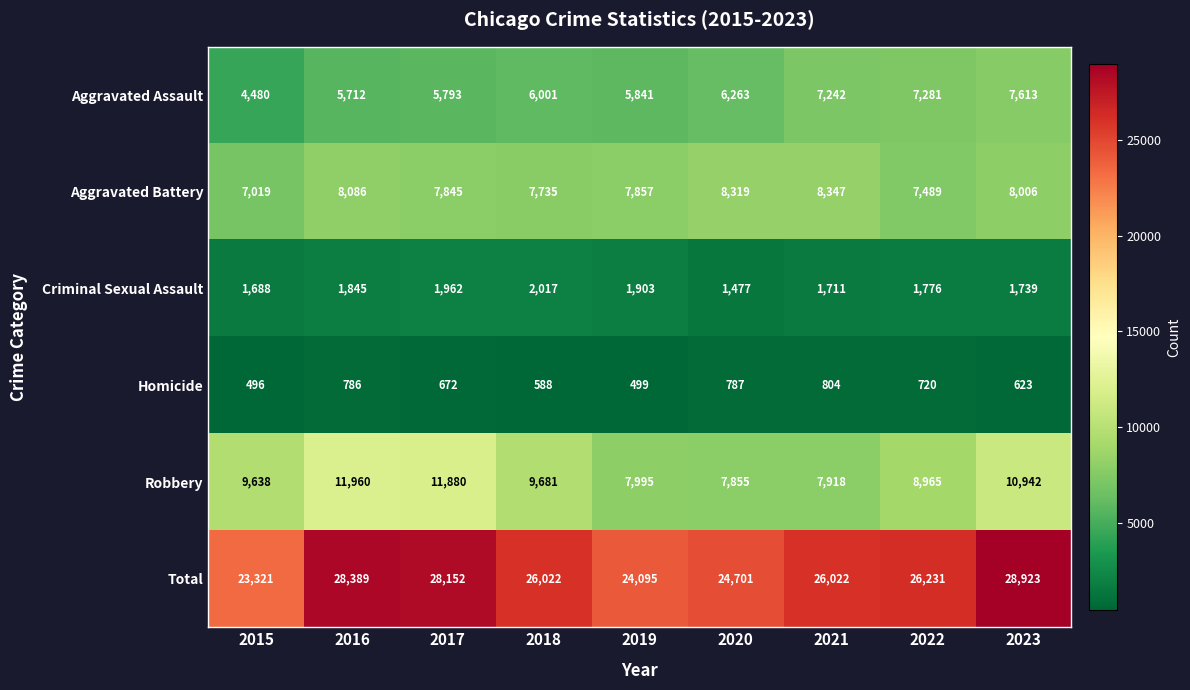

Which series has the largest range (max minus min)?

Total